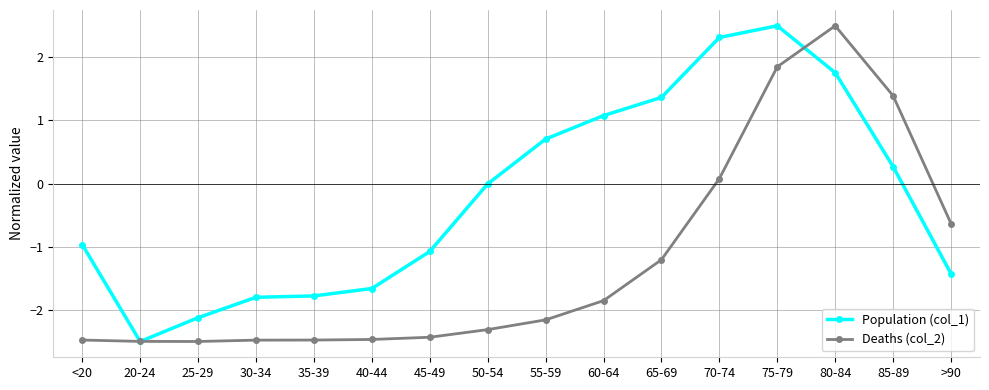

The value of Population (col_1) at 85-89 is 0.5. True or false?

False